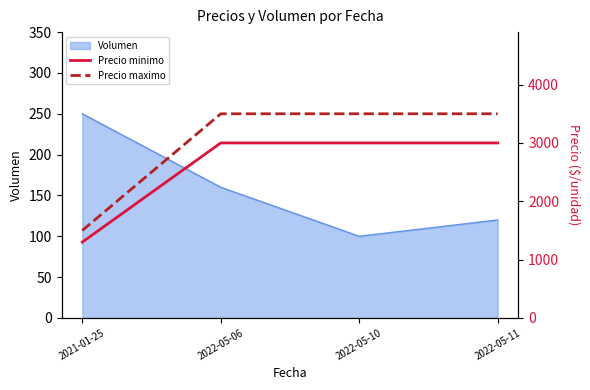

At how many categories does at least one series exceed 1590?

3